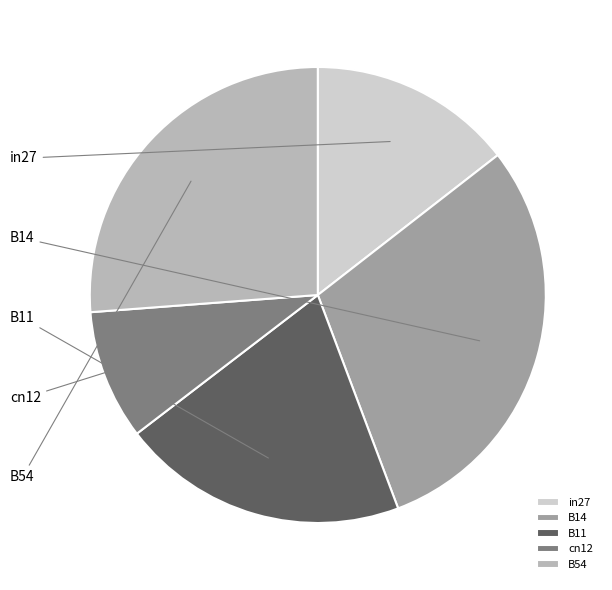

To the nearest percent, what is the average slice percentage?

20%